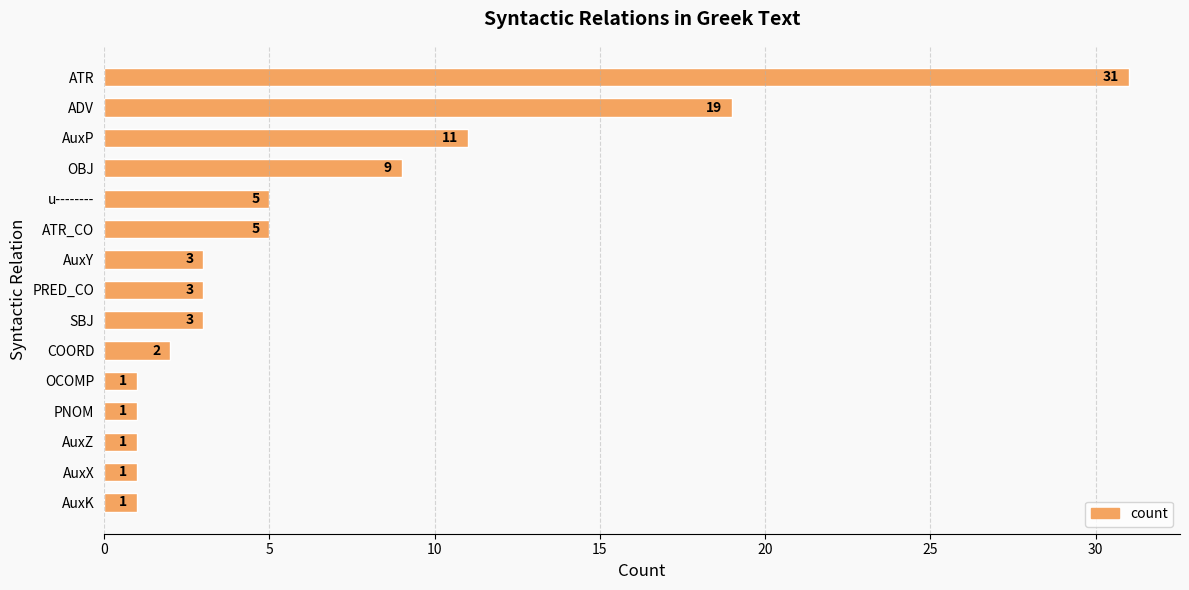

How many bars are there in total?

15